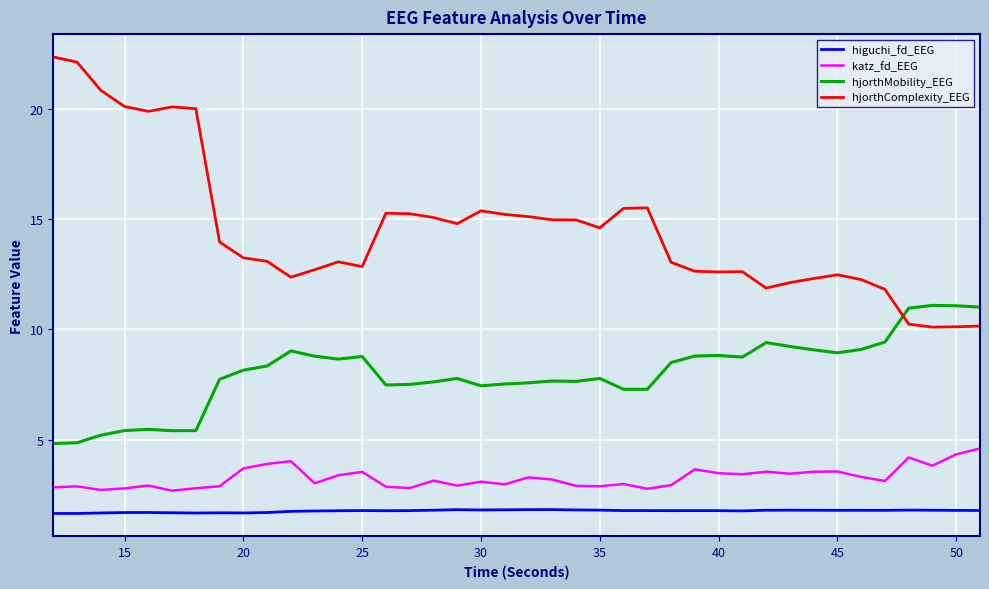

How many distinct data groups are displayed?

4